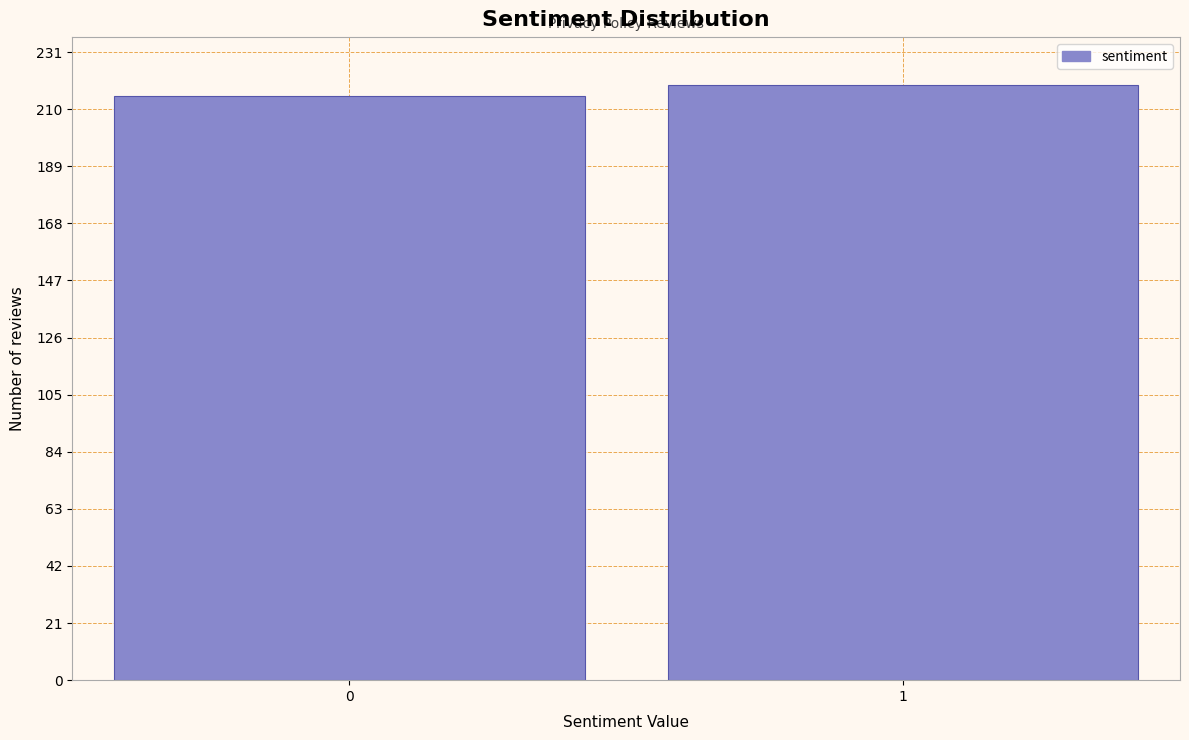

Reading left to right, list all the values displayed in this chart.

0=215	1=219